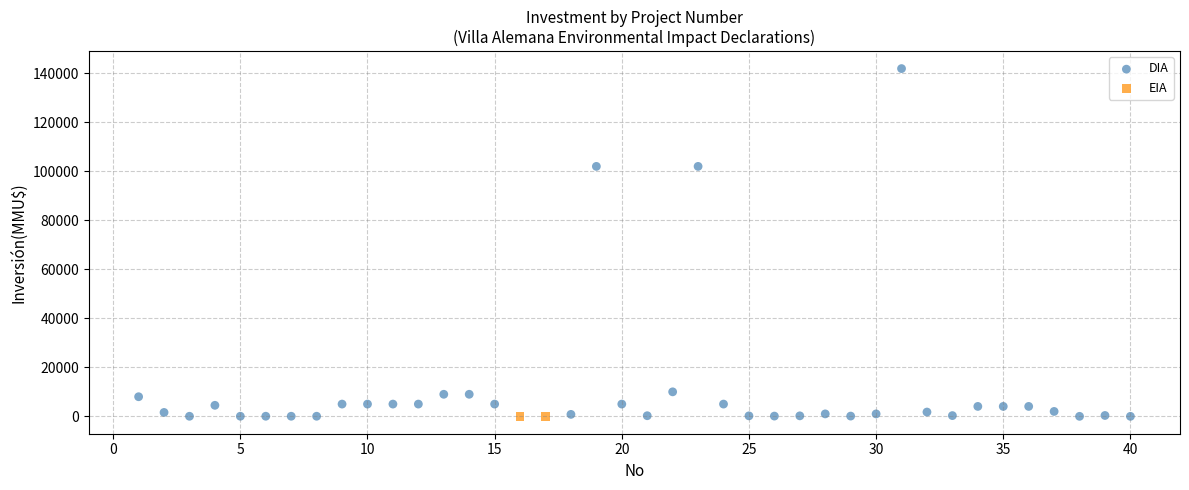

What are all the series names shown in the legend?

DIA, EIA